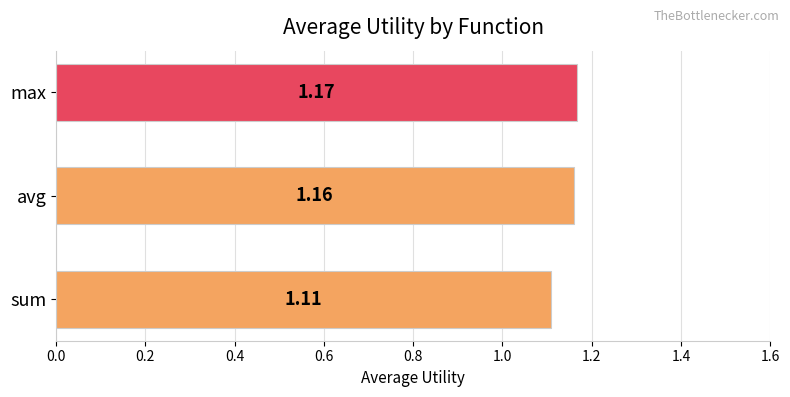

At which label is the value closest to 1?

sum